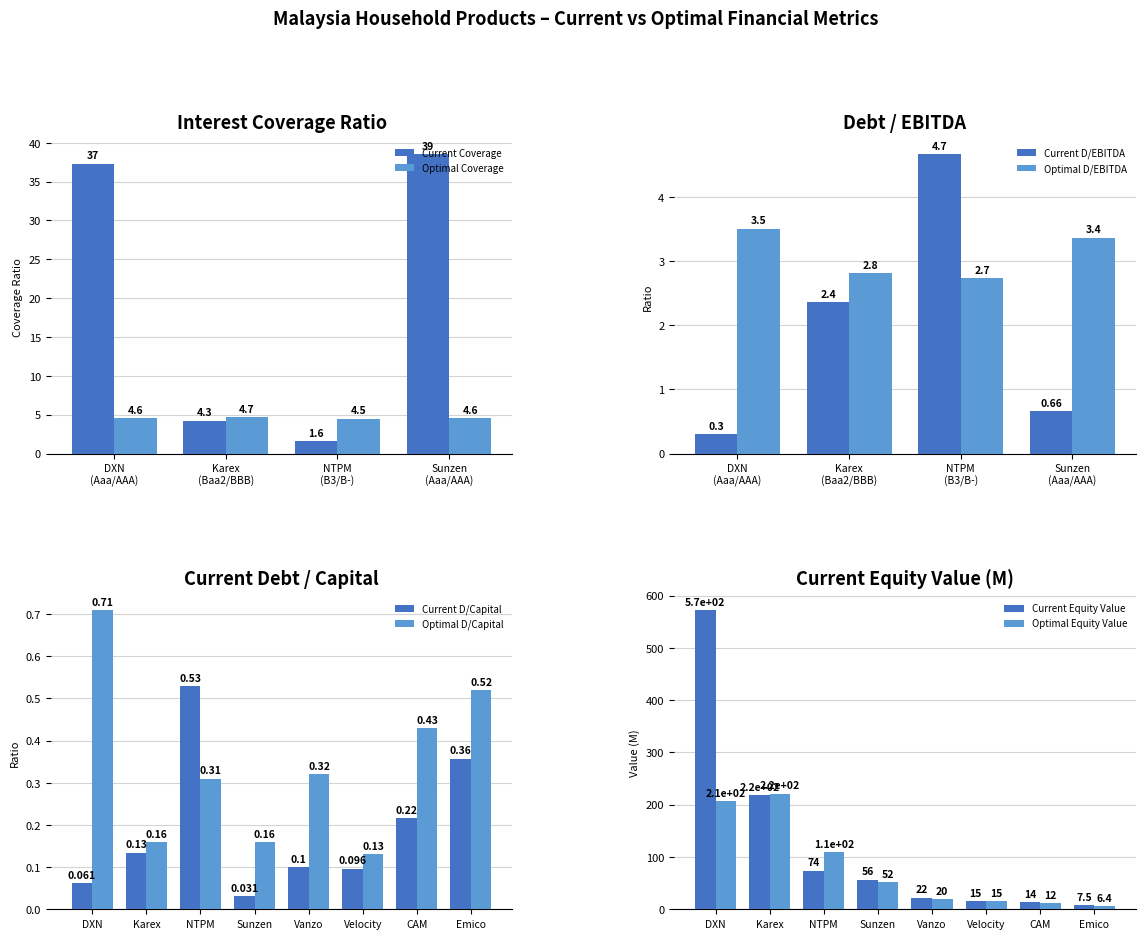

True or false: current_interest_coverage has a value of 16.9 at 7.

False